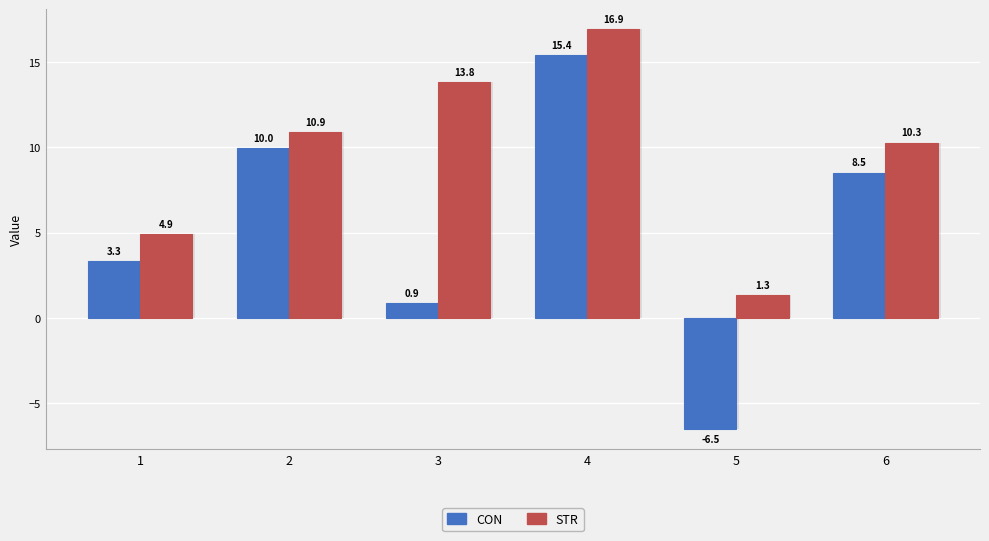

How many groups of bars are there?

6